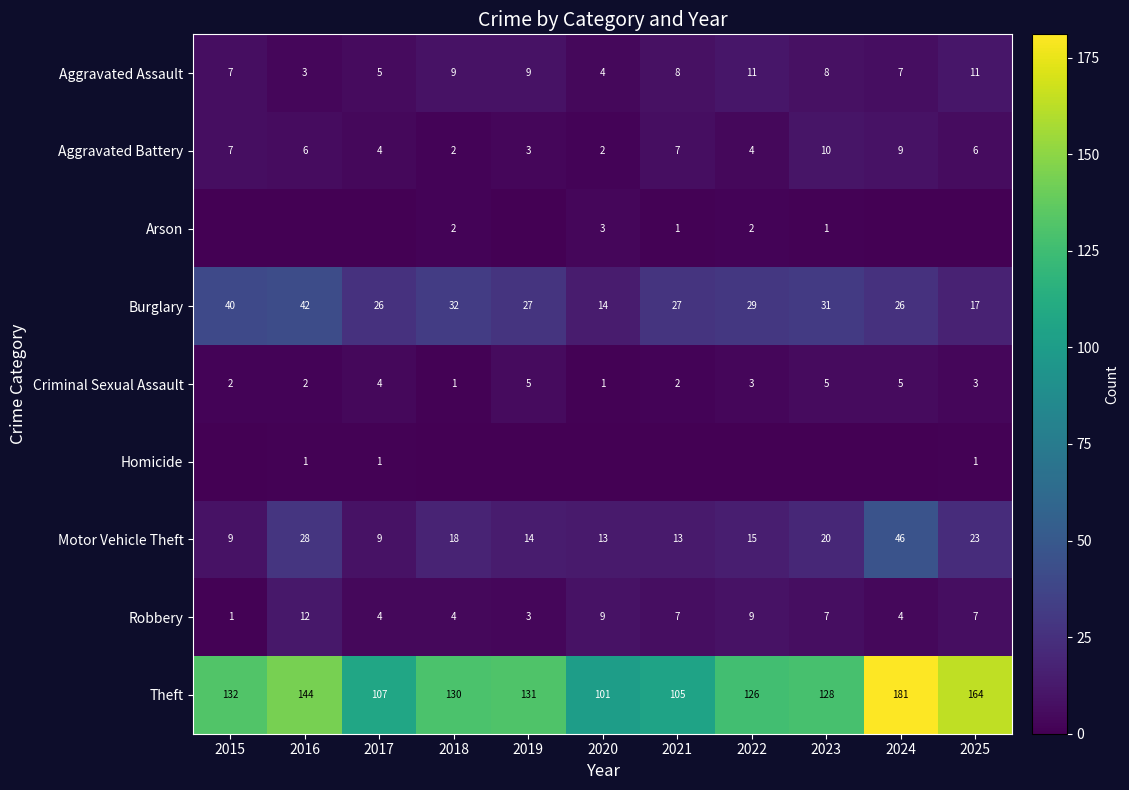

The value of Criminal Sexual Assault at 2025 is 3. True or false?

True